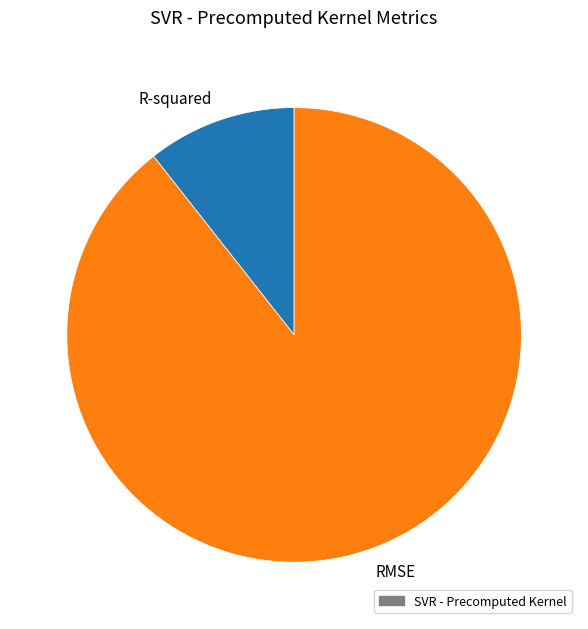

Is the sum of R-squared and RMSE greater than half?

Yes